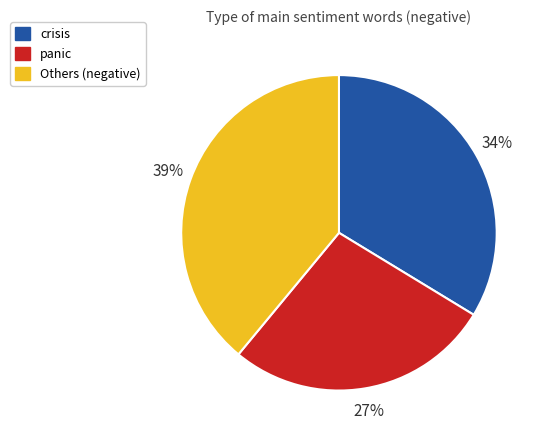

To the nearest percent, what is the difference between the largest and smallest slice percentages?

12%